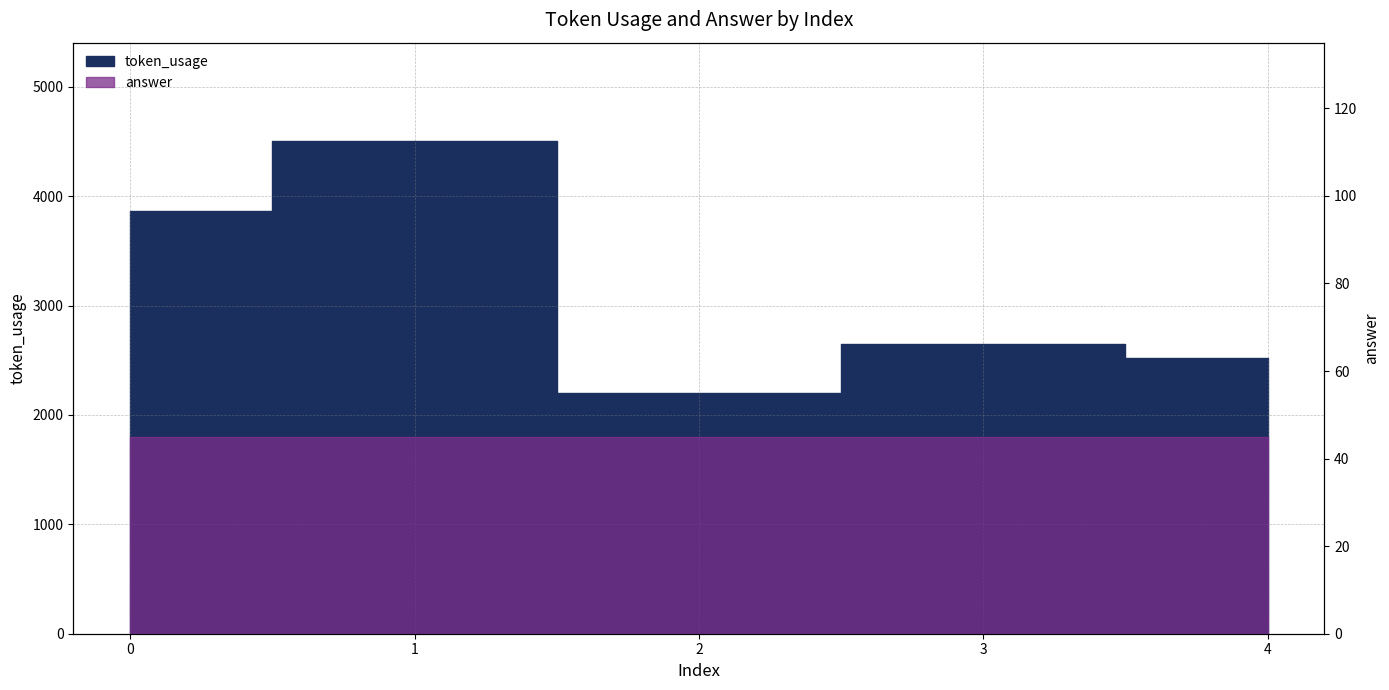

Rank the categories by value from highest to lowest.

1, 0, 3, 4, 2